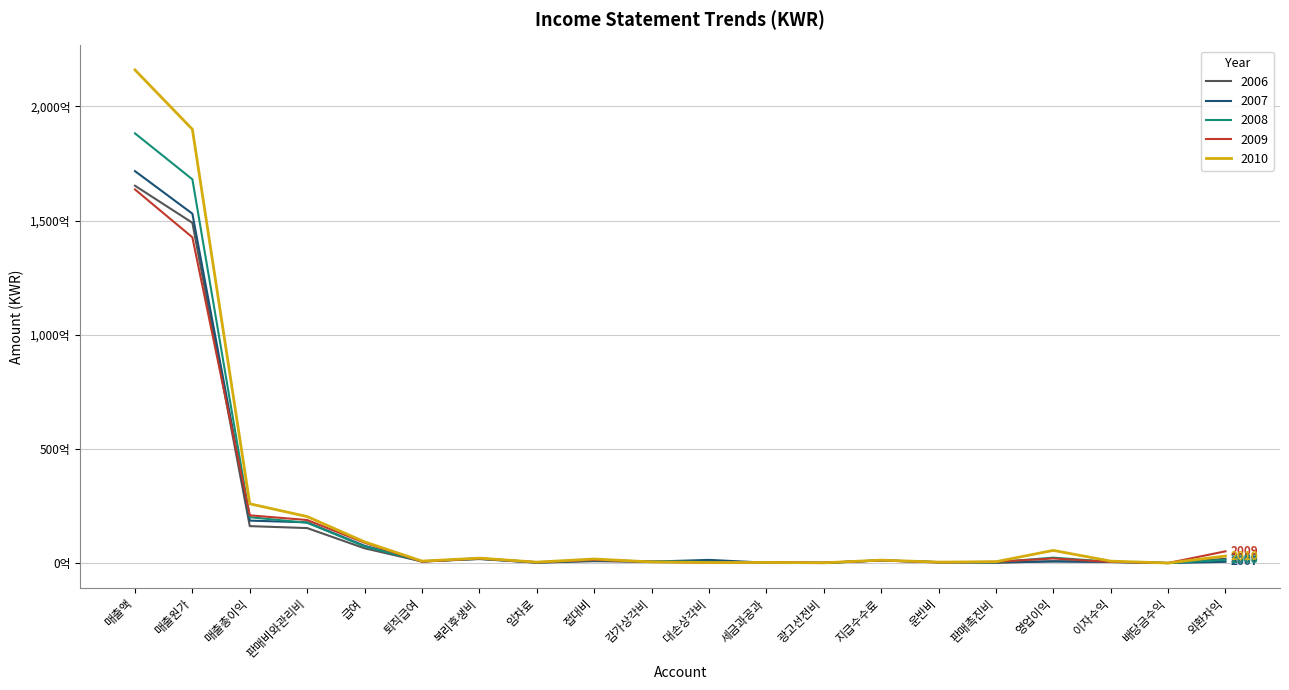

Where is the first local maximum for 2009?

복리후생비